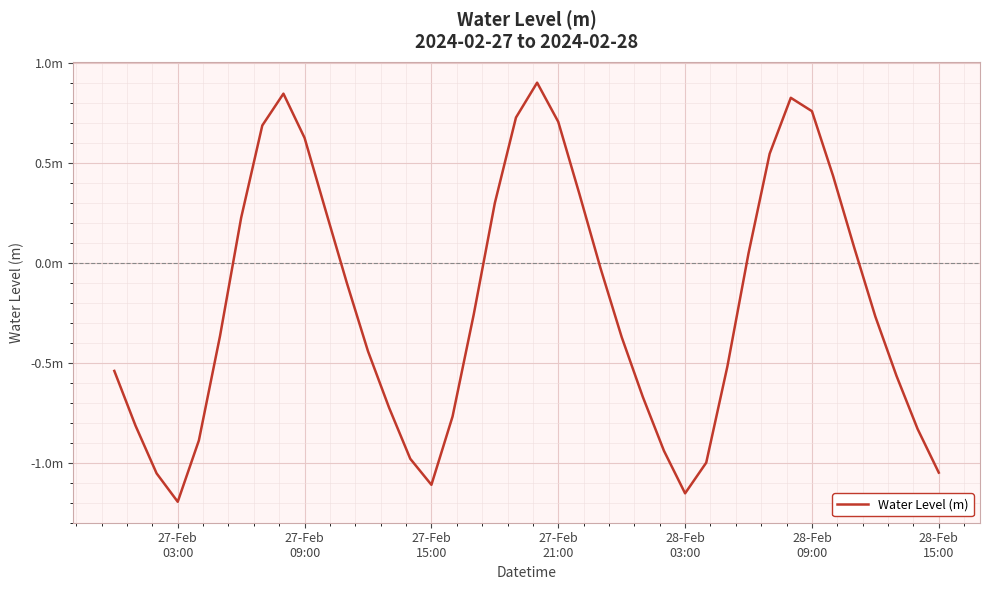

What is the average value?

-0.2